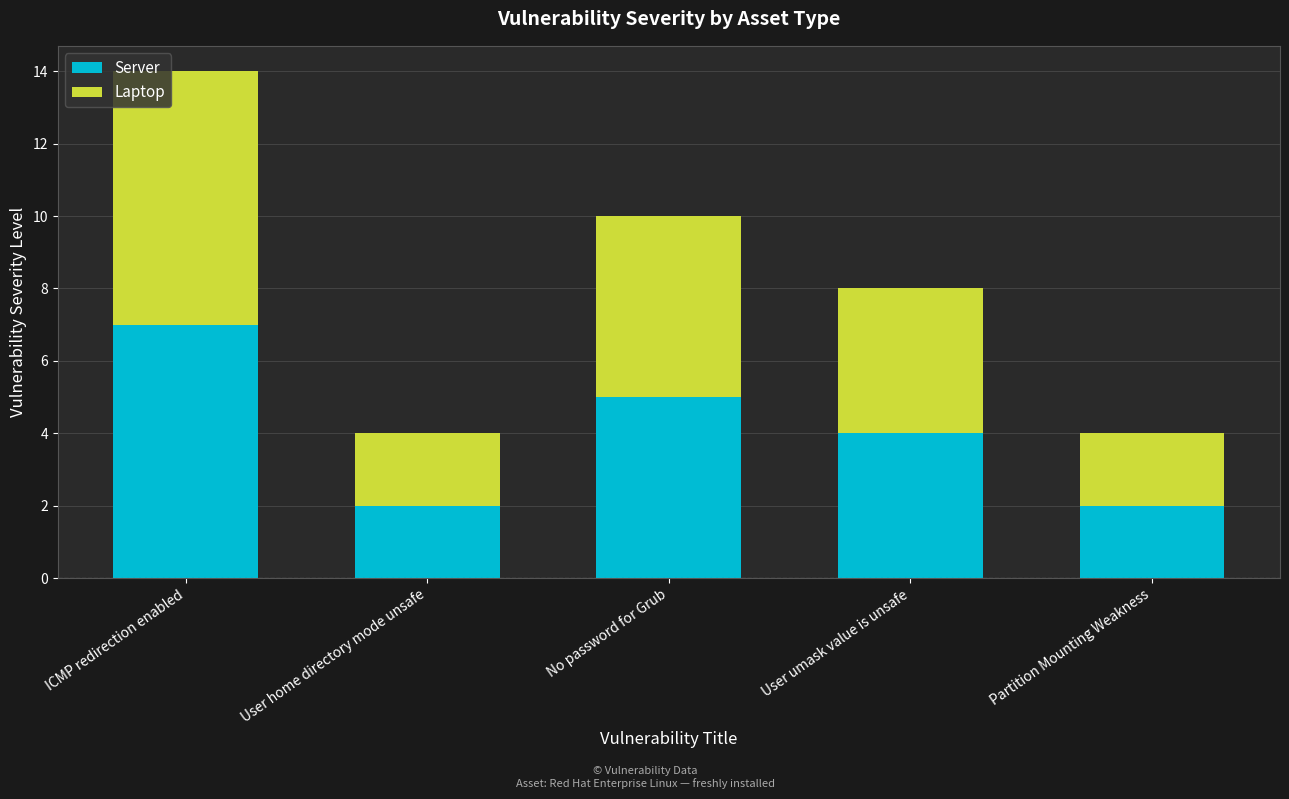

What is the highest value of the Server series?

7